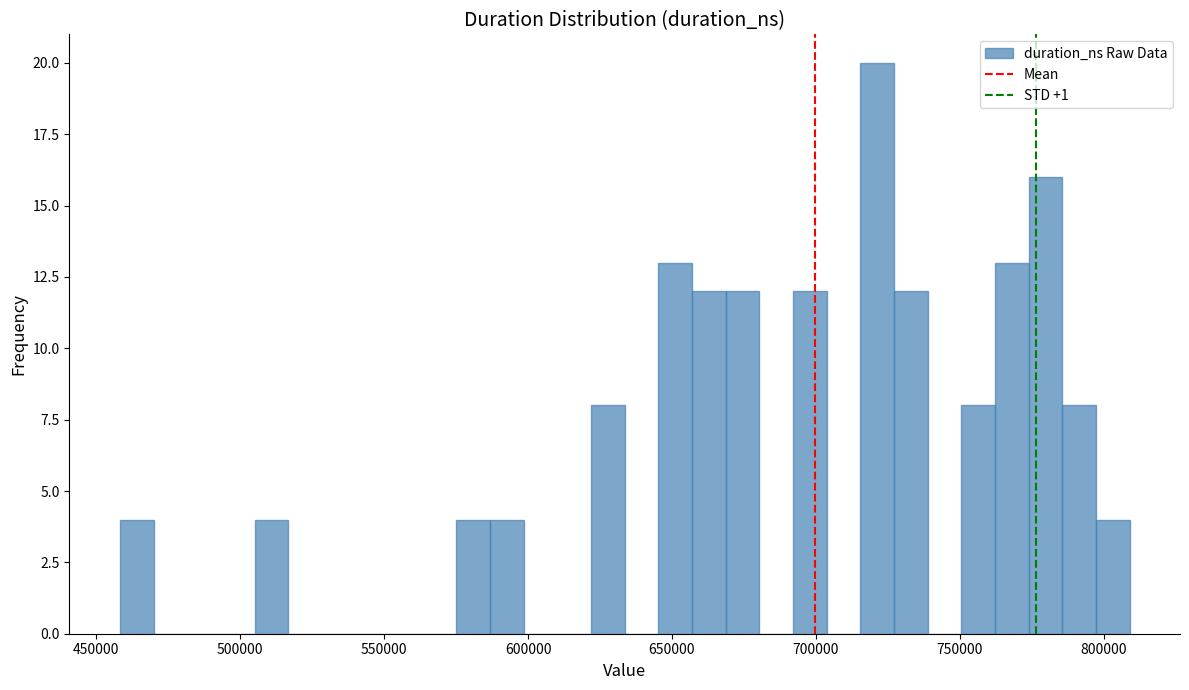

Around what value on the x-axis is the tallest bar? Give the approximate position of its centre, as read against the axis.

720000